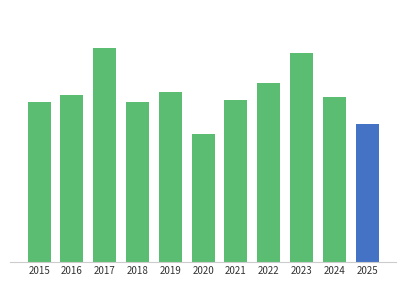

Reading left to right, what are all the values shown in this chart?

65	68	87	65	69	52	66	73	85	67	56